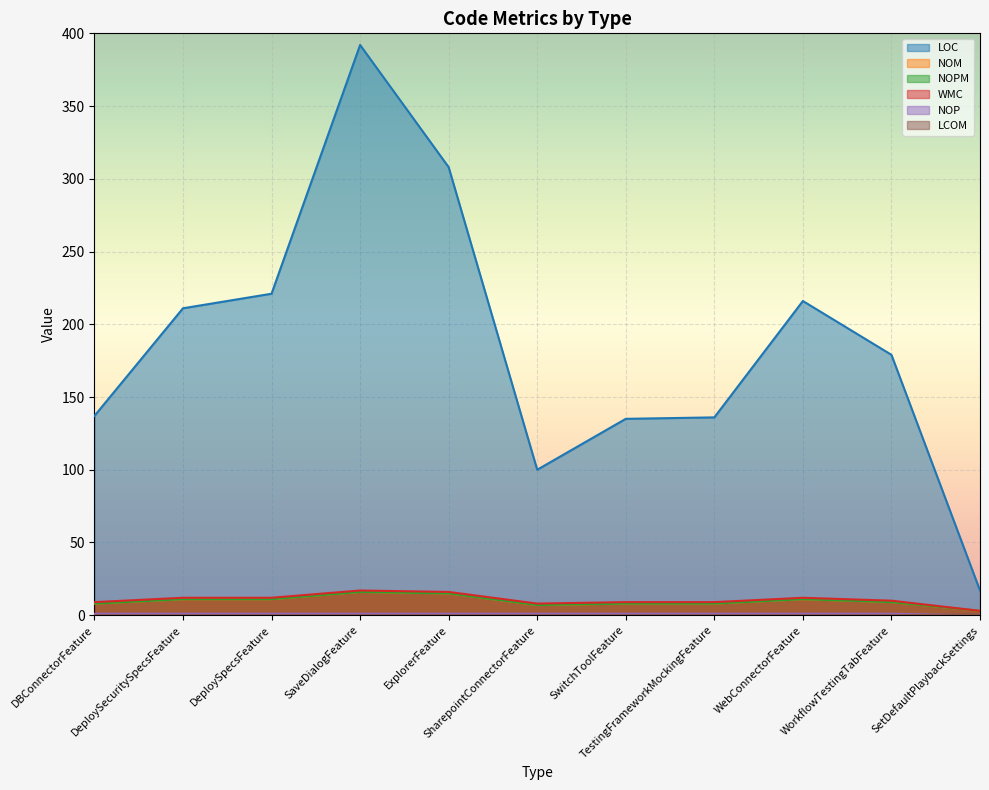

True or false: LOC and WMC cross at least once.

False